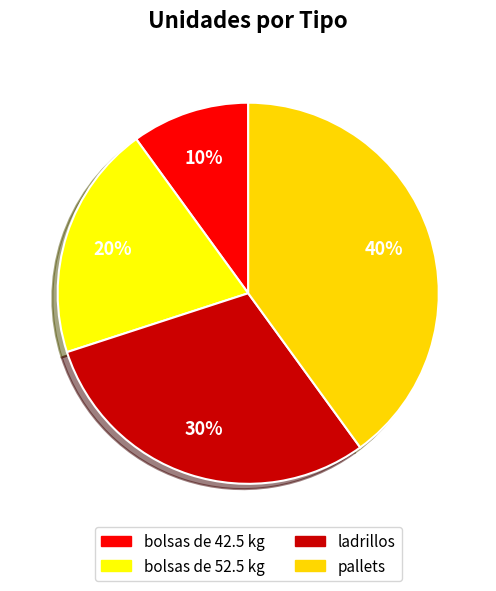

How many slices are in this pie chart?

4